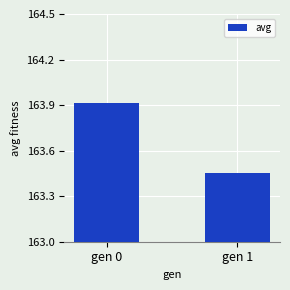

What is the sum of the values at gen 1 and gen 0?

327.4